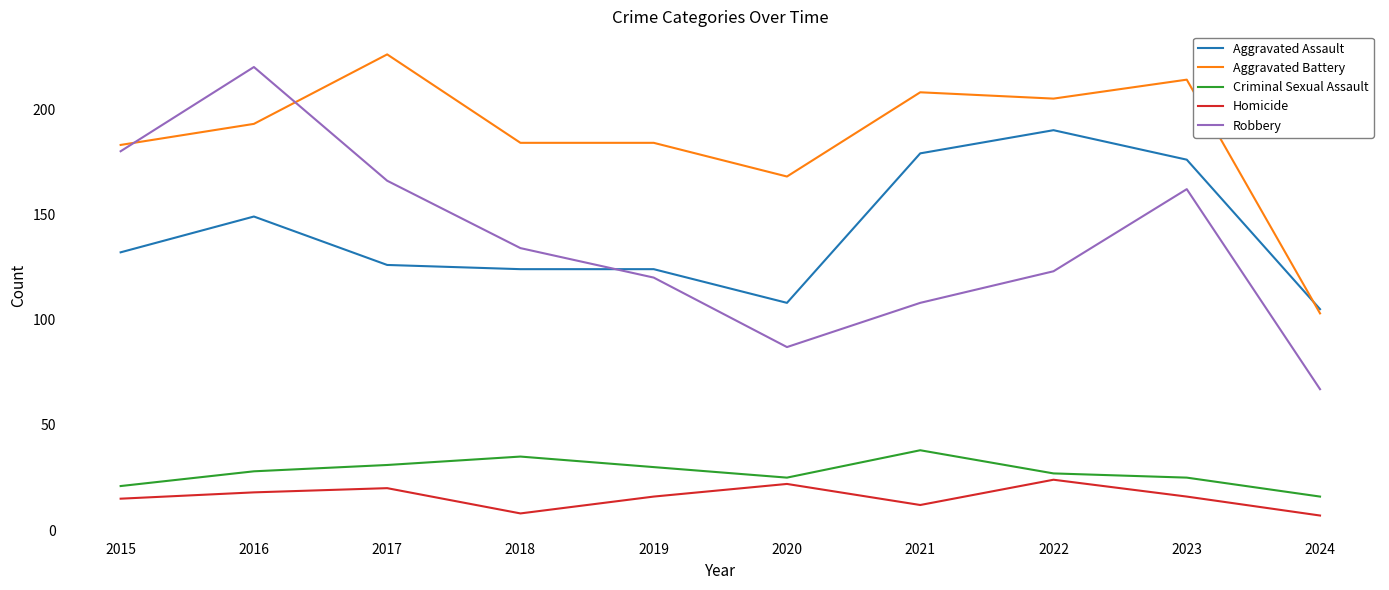

The value of Aggravated Assault at 2015 is 38. True or false?

False